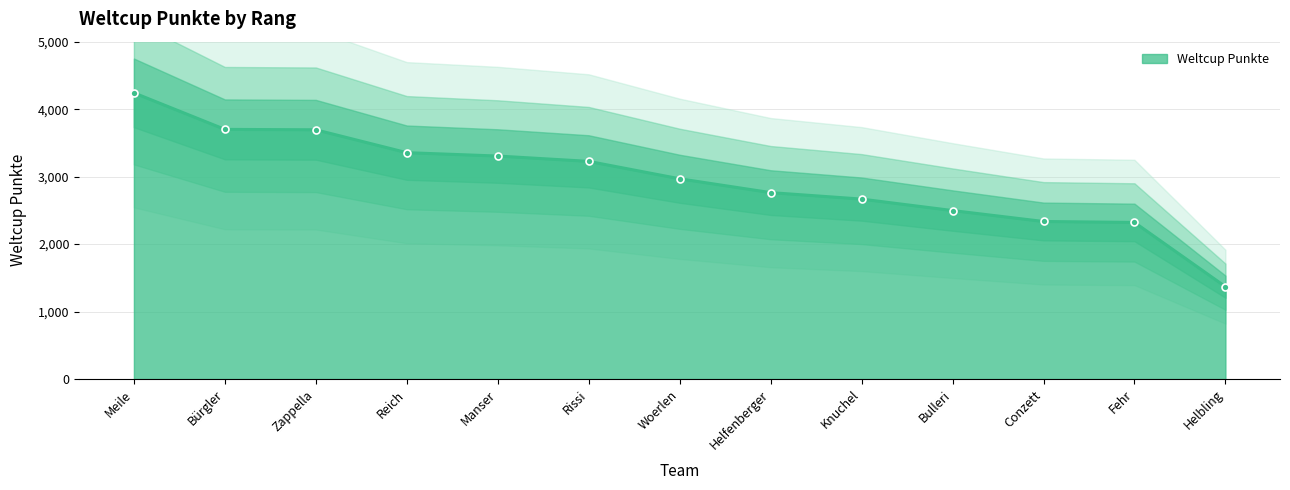

What is the label of the 2nd point from the left?

Bürgler